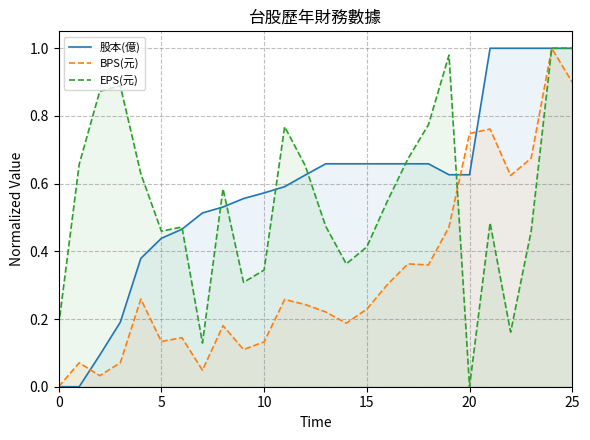

The value of BPS(元) at 15 is 0.0. True or false?

False